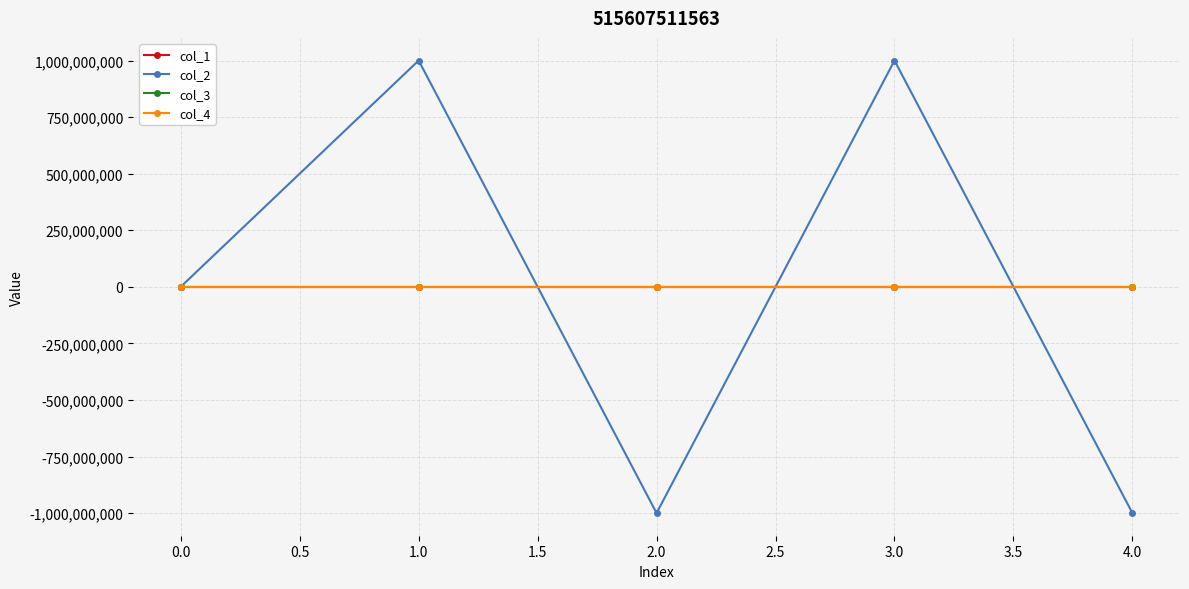

What is the value of the col_2 point at the 3rd from the left?

-999999511.4